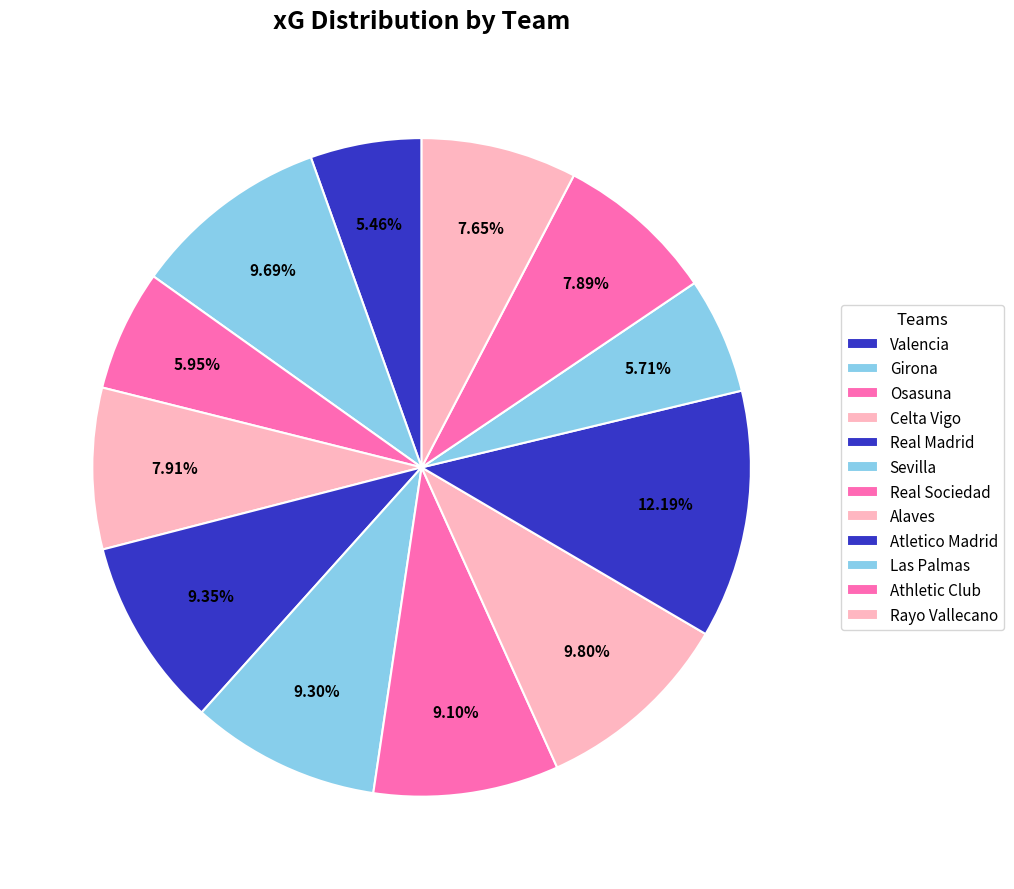

Is it true that Osasuna is 19% of the pie?

False